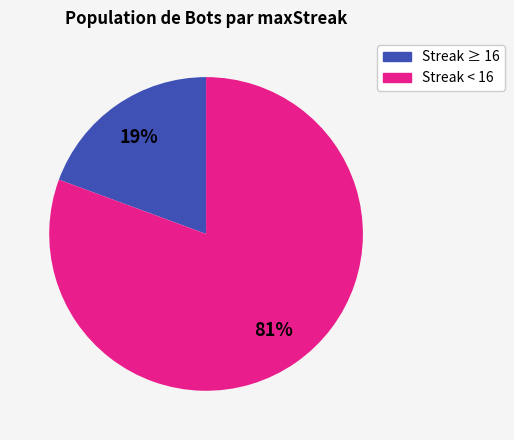

Do Streak < 16 and Streak ≥ 16 together represent more than half of the pie?

Yes